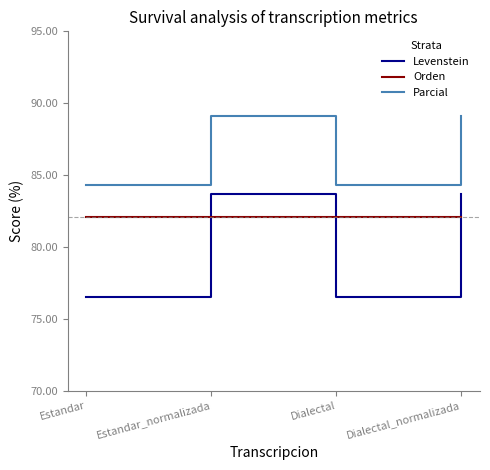

True or false: Orden and Parcial intersect in this chart.

False